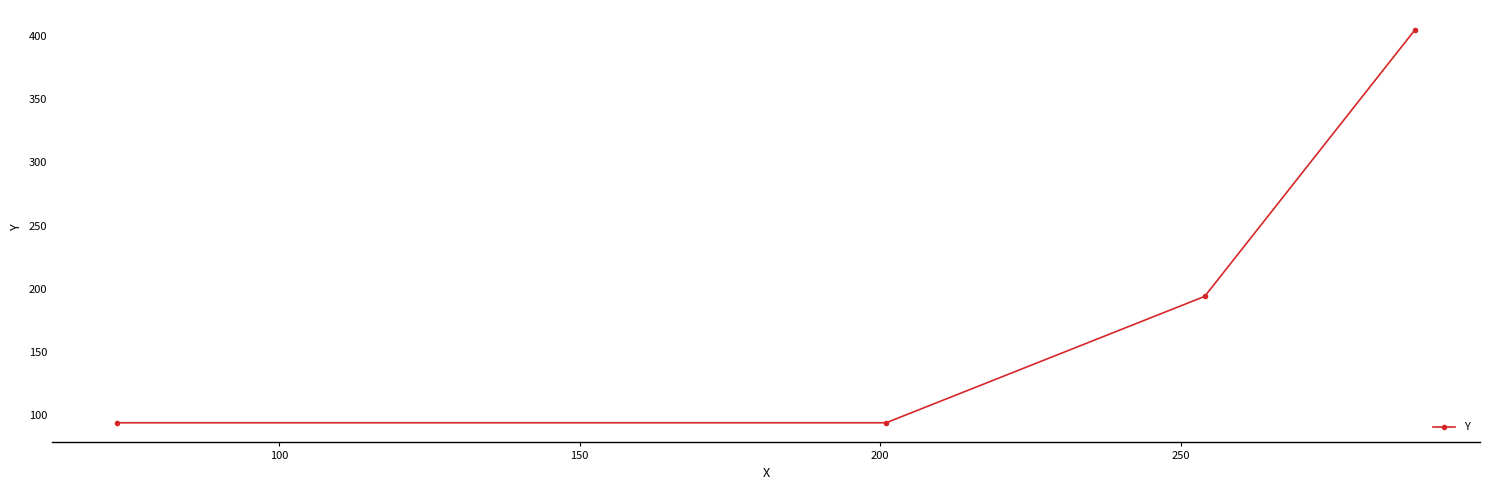

What is the maximum value shown in the chart?

405